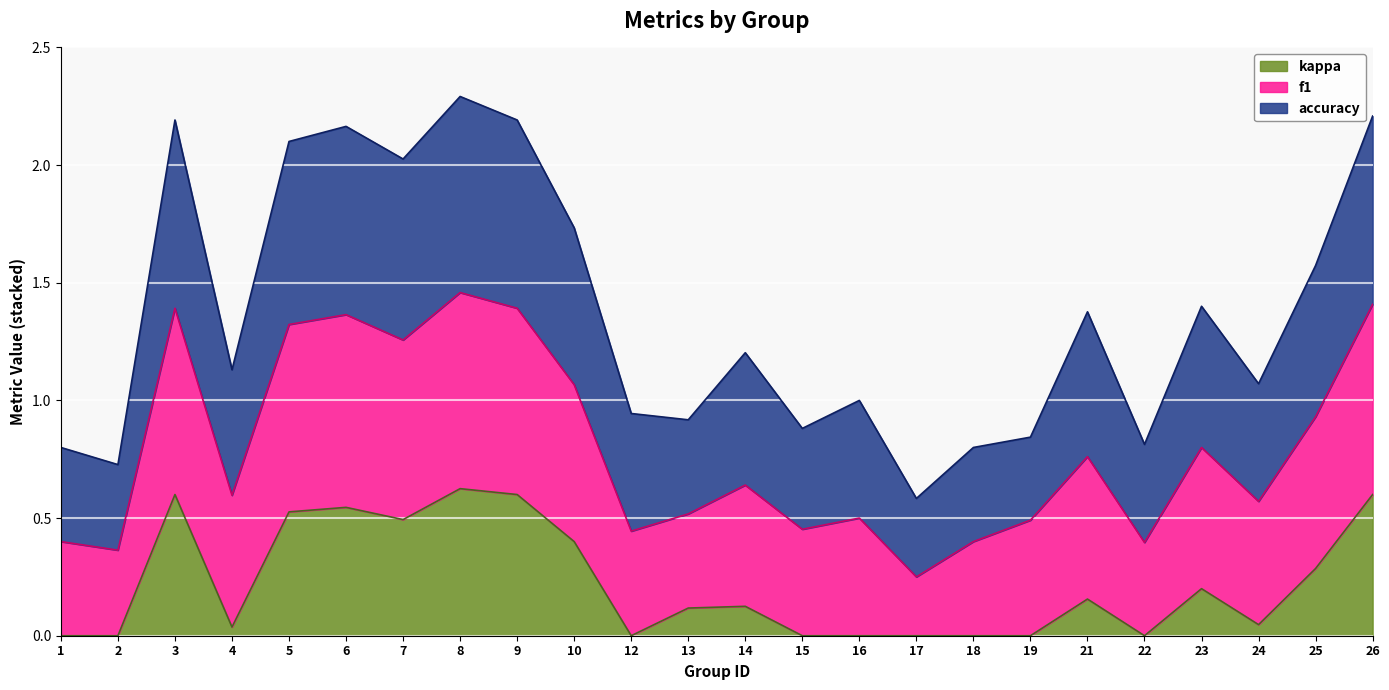

What is the average value of the kappa series?

0.2